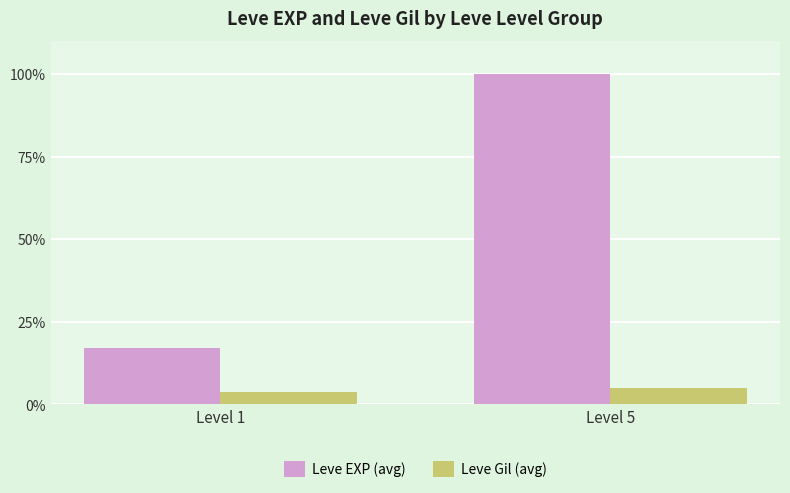

How many bars are there in total?

4